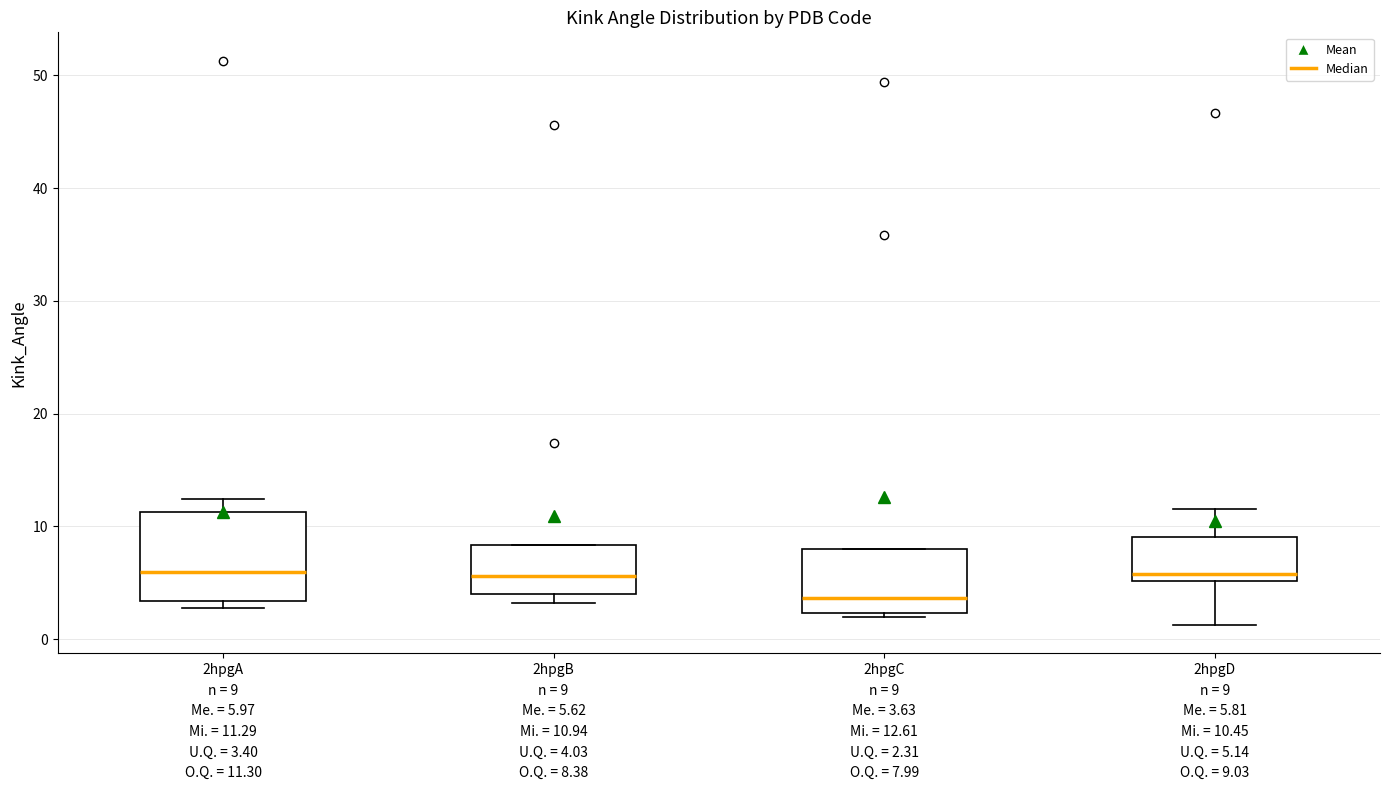

Where is the upper edge of the box for 2hpgB n = 9 Me. = 5.62 Mi. = 10.94 U.Q. = 4.03 O.Q. = 8.38 on the y-axis? The values are not printed on the chart, so give them approximately, as read against the axis.

8